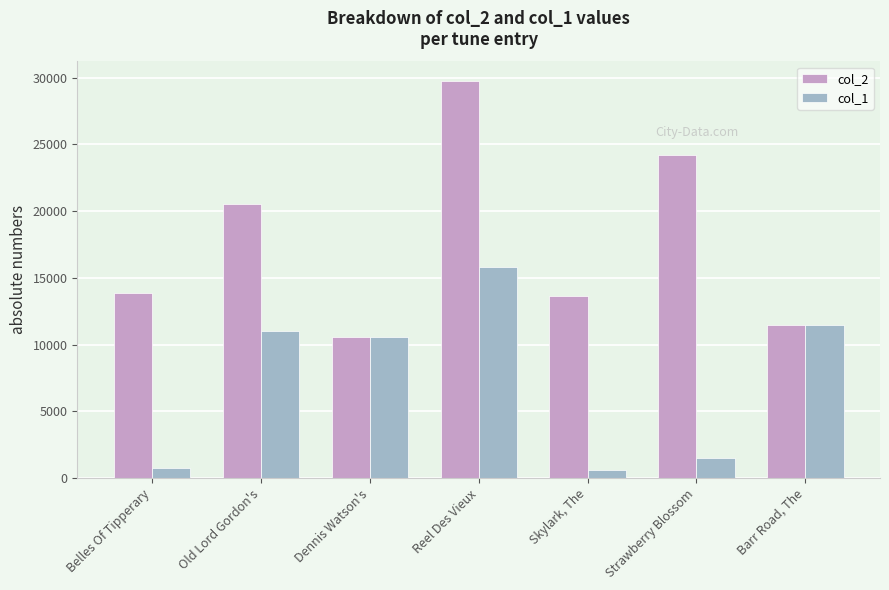

How many bars are there in each group?

2